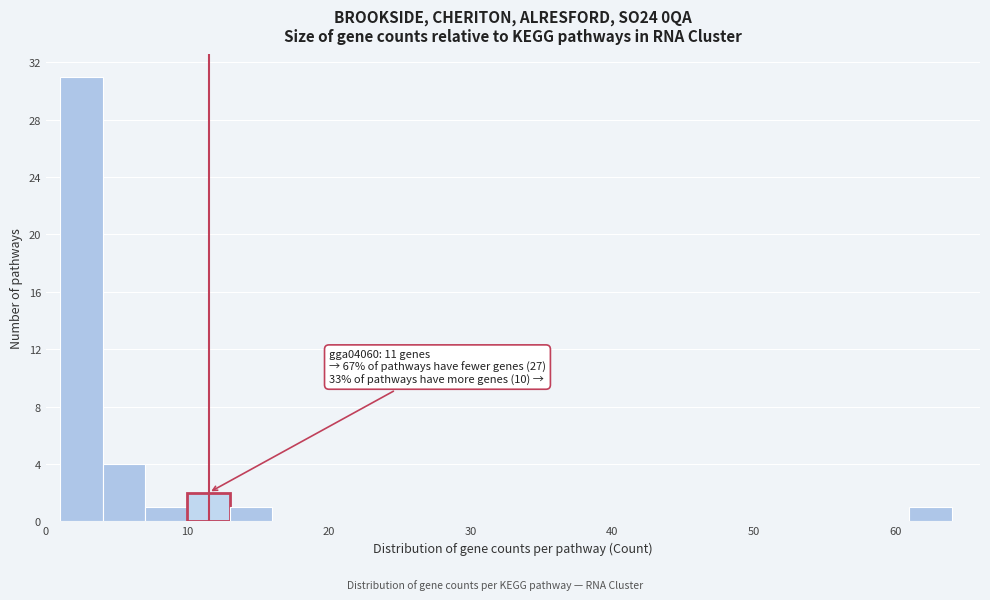

Around what value on the x-axis is the tallest bar? Give the approximate position of its centre, as read against the axis.

3